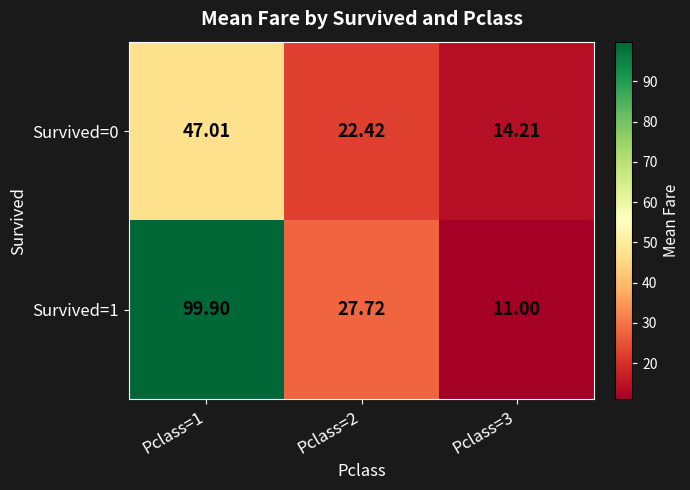

How many distinct data groups are displayed?

2